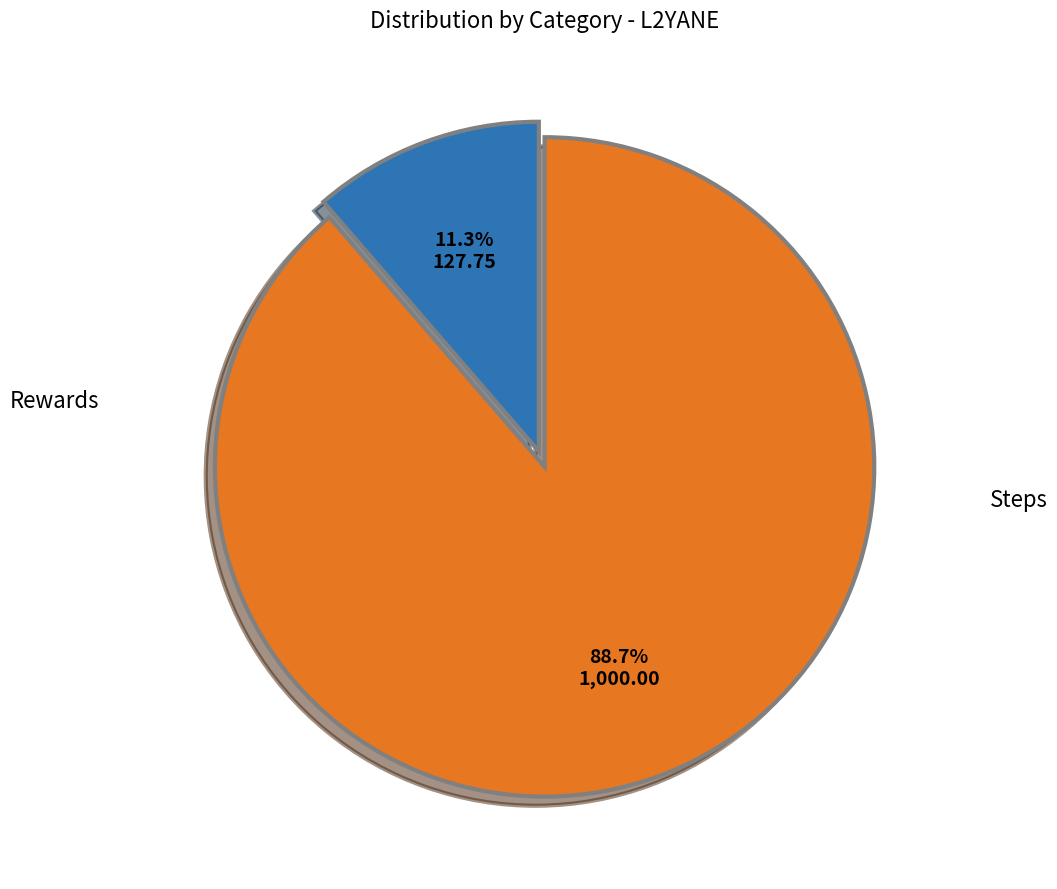

What percentage do Steps and Rewards together represent?

100.0%